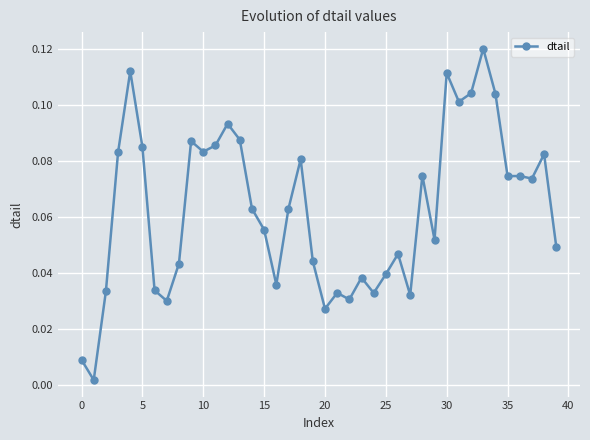

How many lines are shown in the chart?

1